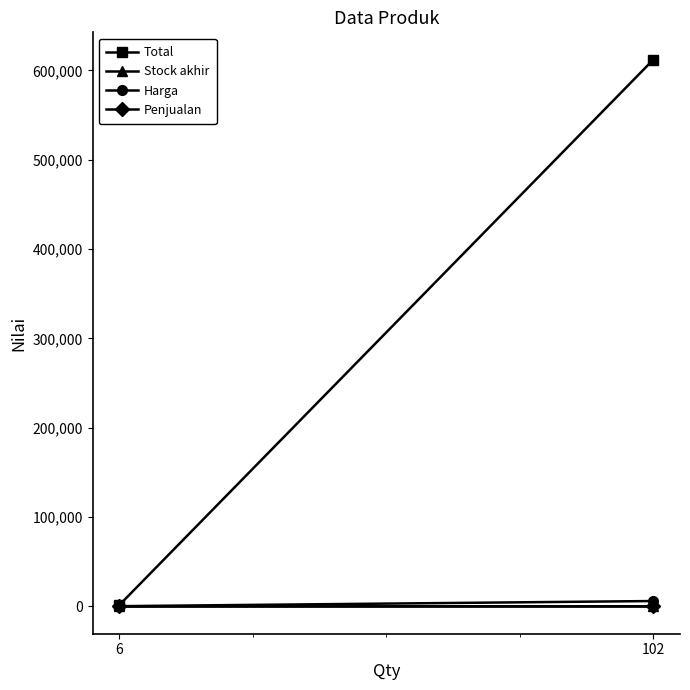

How many series are shown in this chart?

4